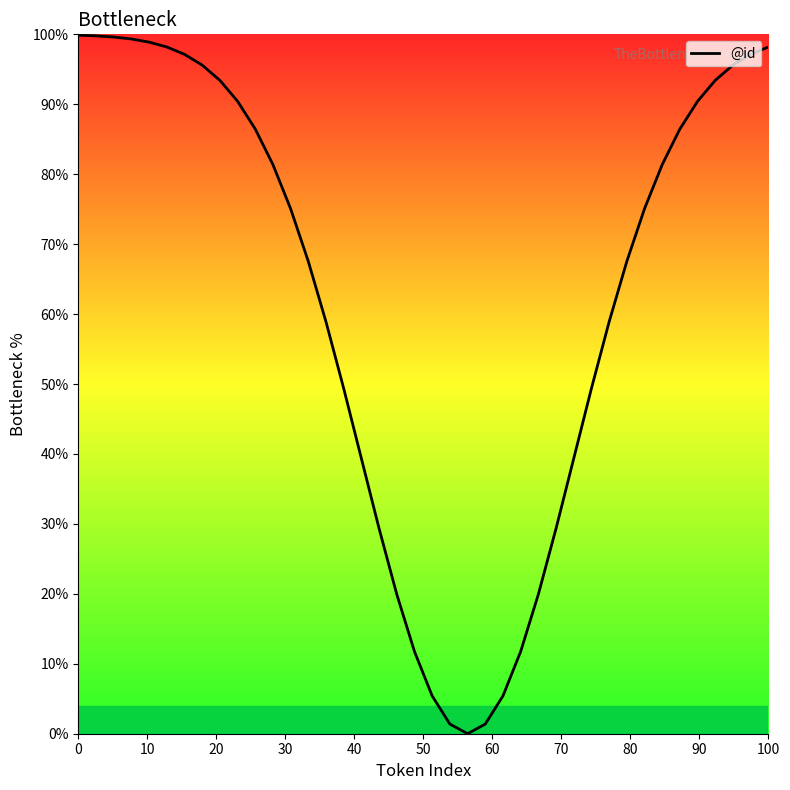

True or false: there are more than 1 points higher than both neighbors.

False